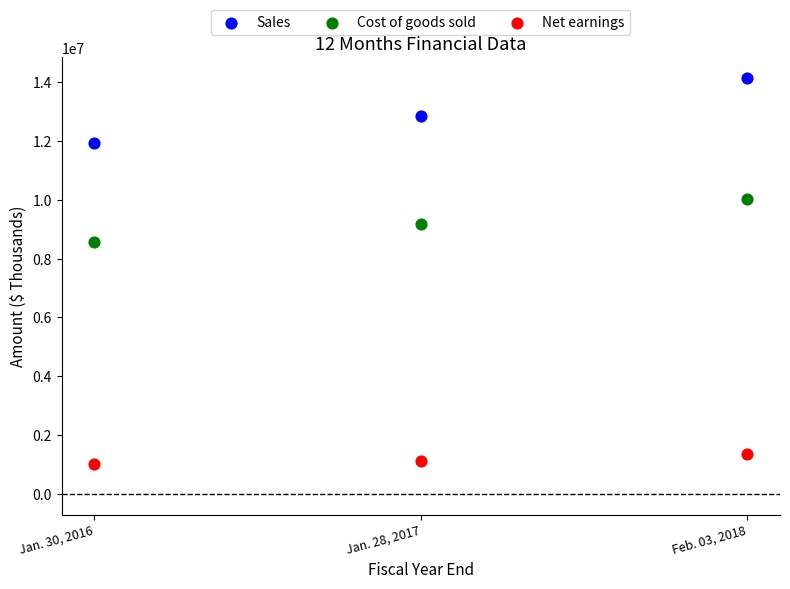

Across all data points, what is the range of Y values (max minus min)?

13114071